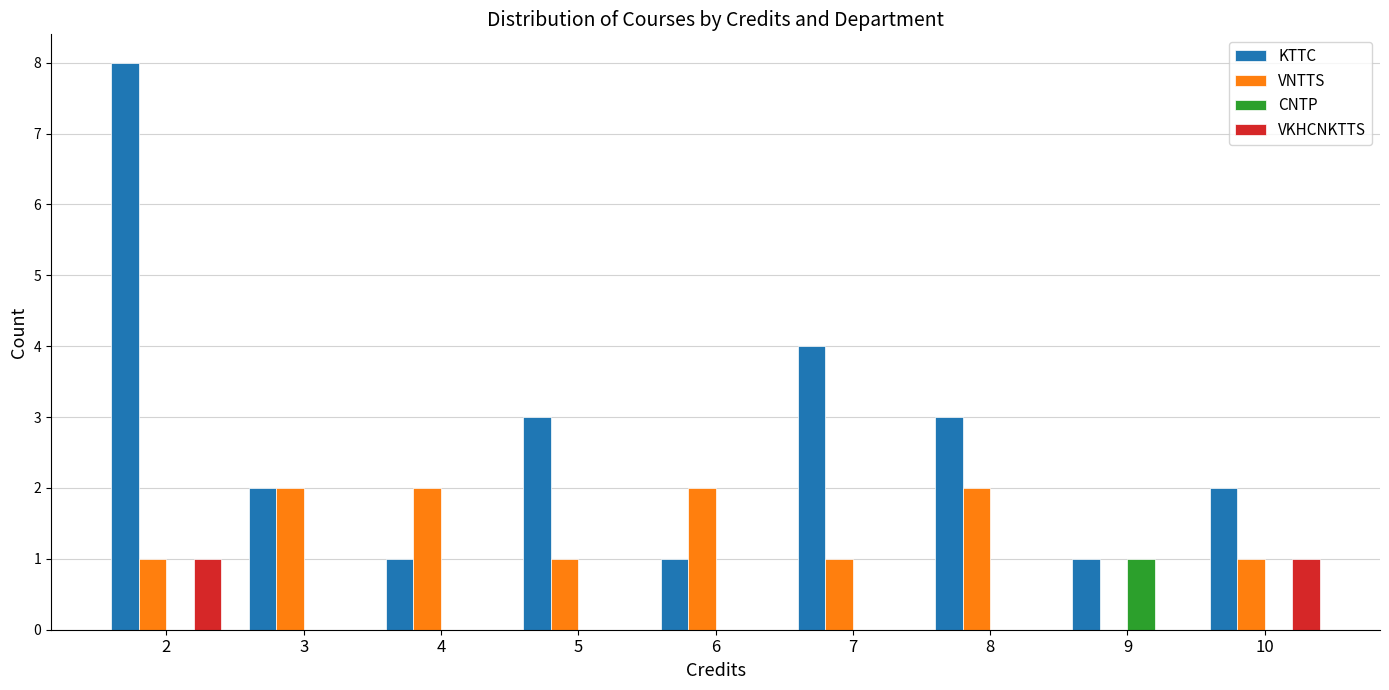

The value of CNTP at 7 is 0. True or false?

True